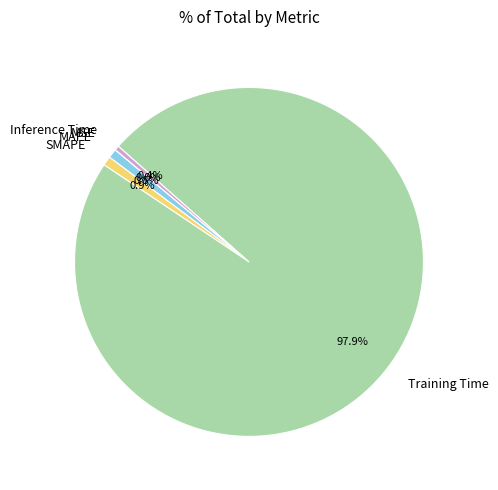

What is the largest slice in the pie chart?

Training Time